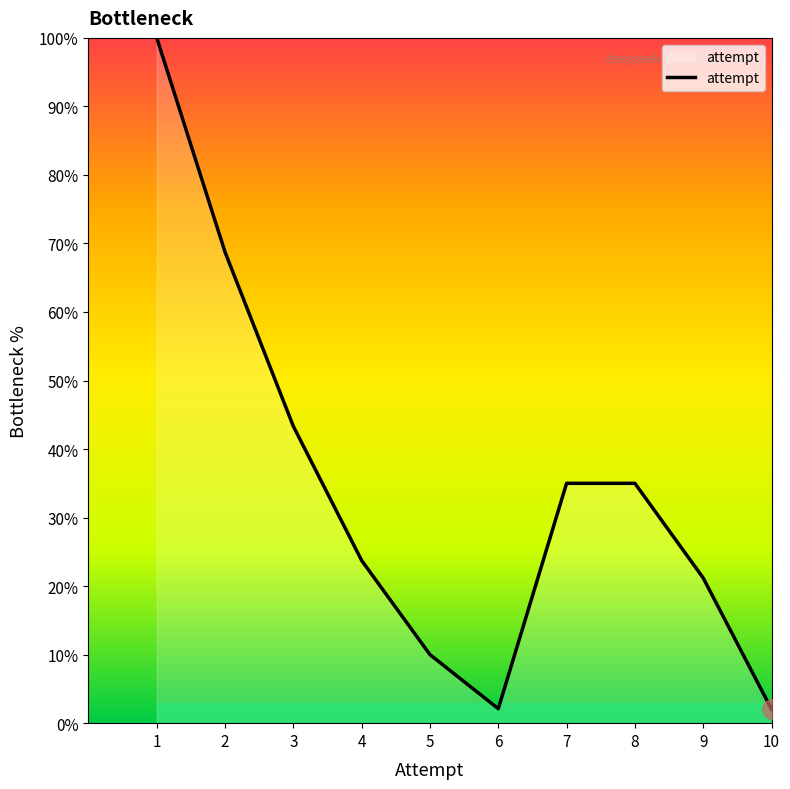

Which category has the highest value across all series?

1